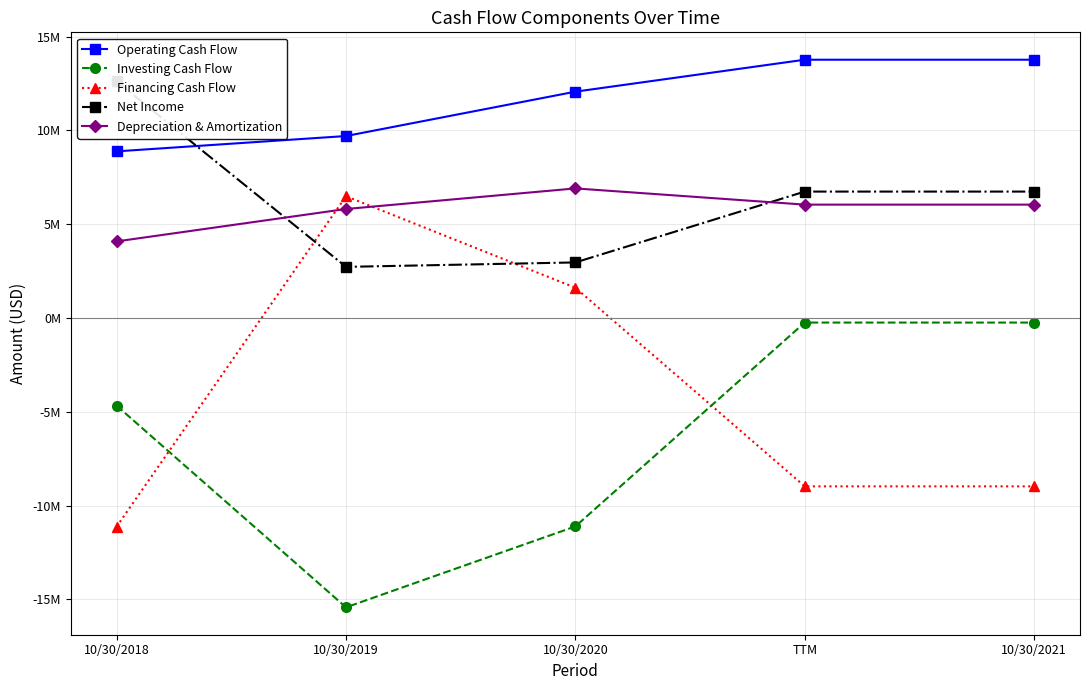

Which series changed the most between 10/30/2018 and 10/30/2020?

Financing Cash Flow